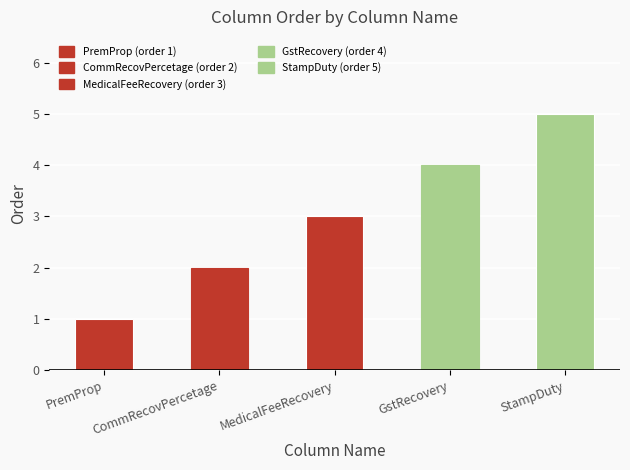

Which category has the lowest value across all series?

PremProp